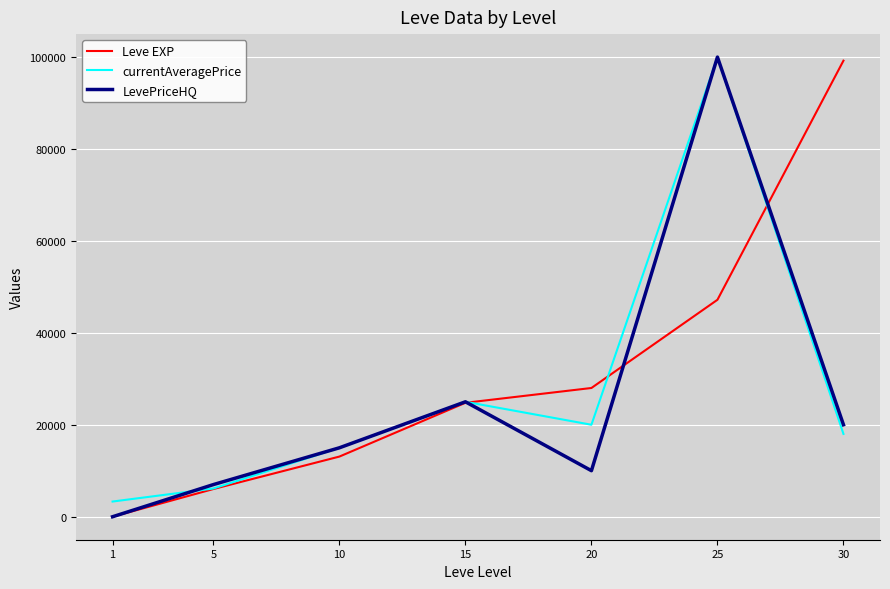

What is the approximate value of LevePriceHQ at 5?

6997.0